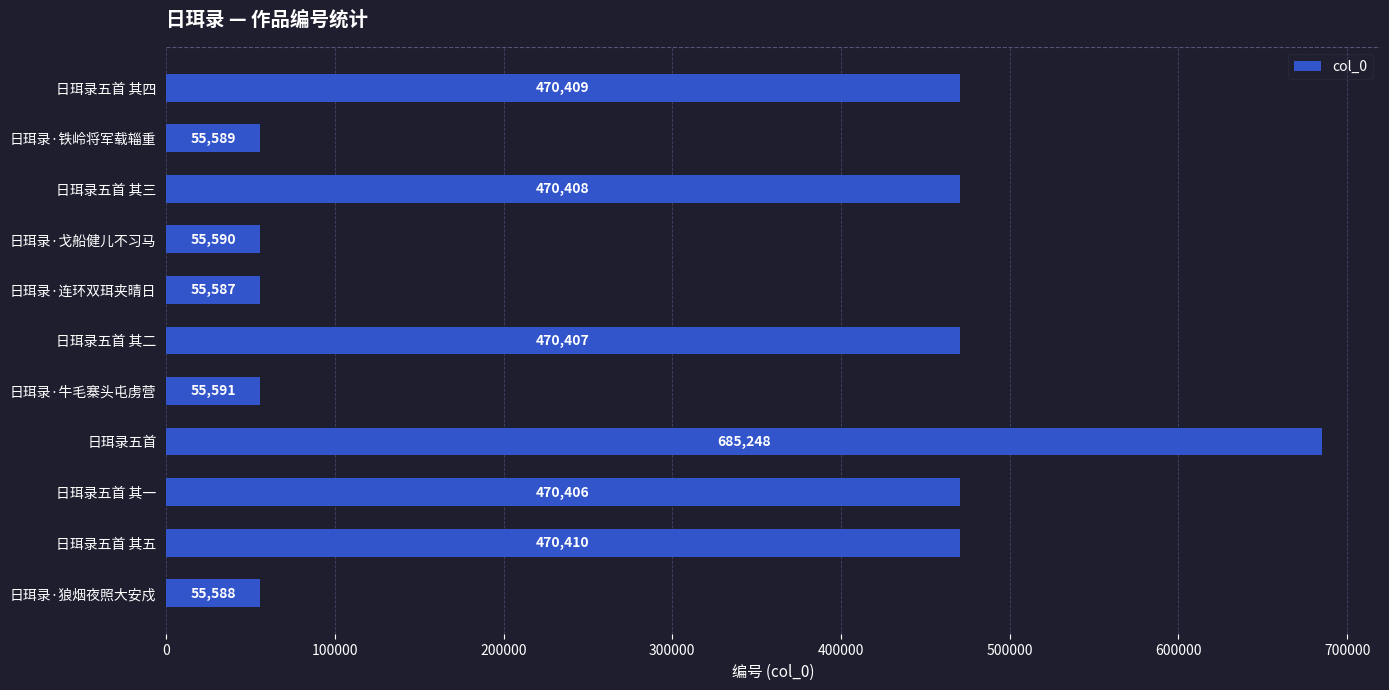

Where is the data nearest to the value 370417?

日珥录五首 其一